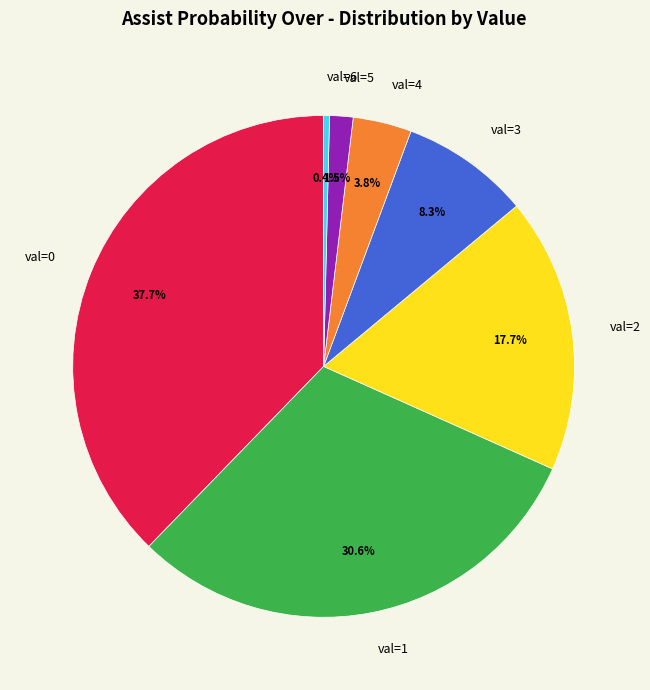

What percentage is NOT represented by val=6?

99.6%